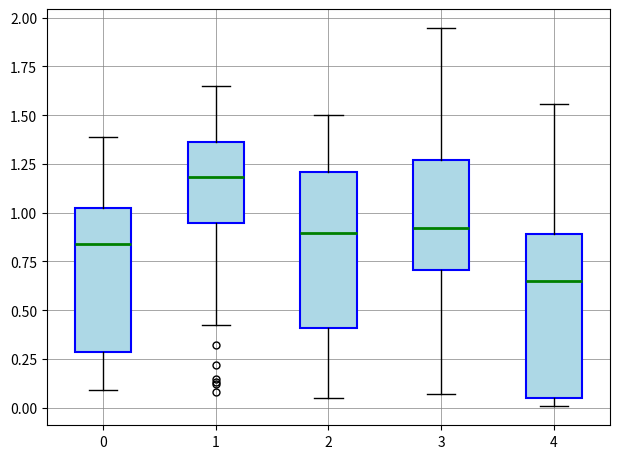

Reading left to right, read every box against the y-axis: the position of its median line, the range the box covers, and the ends of its whiskers. The values are not printed on the chart, so give them approximately, as read against the axis.

0: median 0.85, box 0.30 to 1.00, whiskers 0.10 to 1.40
1: median 1.20, box 0.95 to 1.35, whiskers 0.40 to 1.65
2: median 0.90, box 0.40 to 1.20, whiskers 0.05 to 1.50
3: median 0.90, box 0.70 to 1.25, whiskers 0.05 to 1.95
4: median 0.65, box 0.05 to 0.90, whiskers 0.00 to 1.55